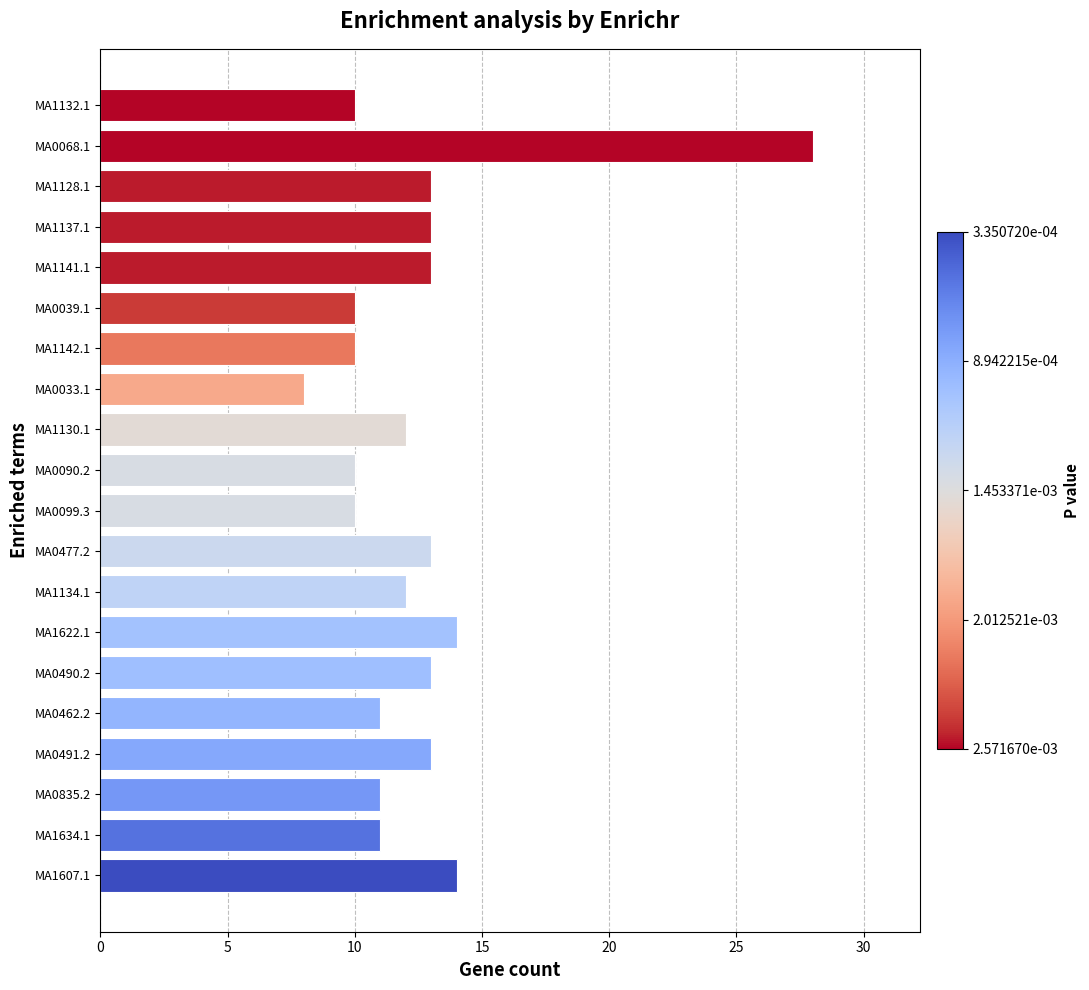

Count the number of categories in the chart.

20